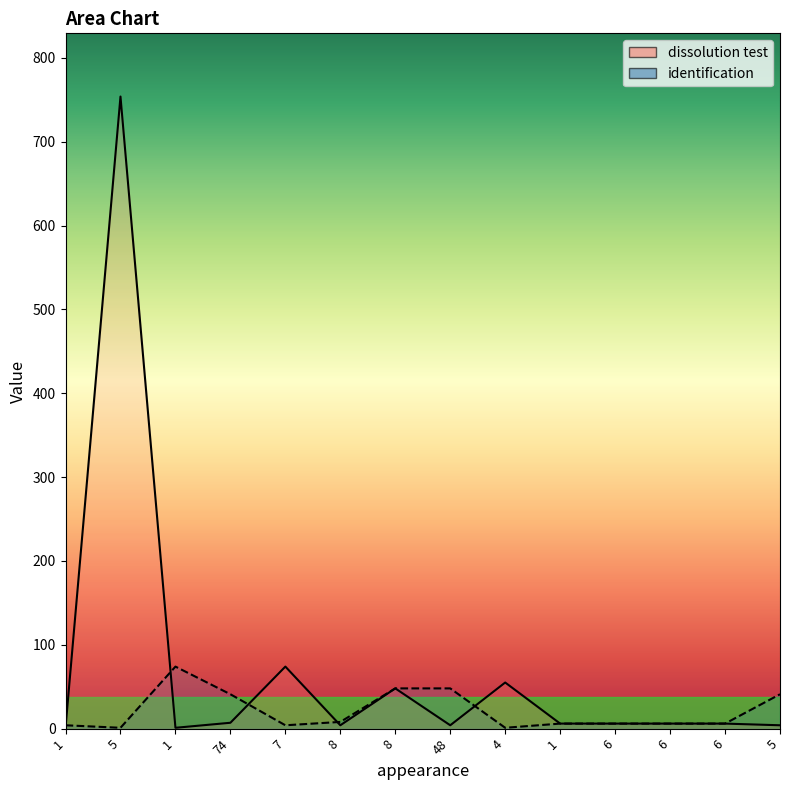

What is the difference between the maximum and second lowest values in the identification series?

73